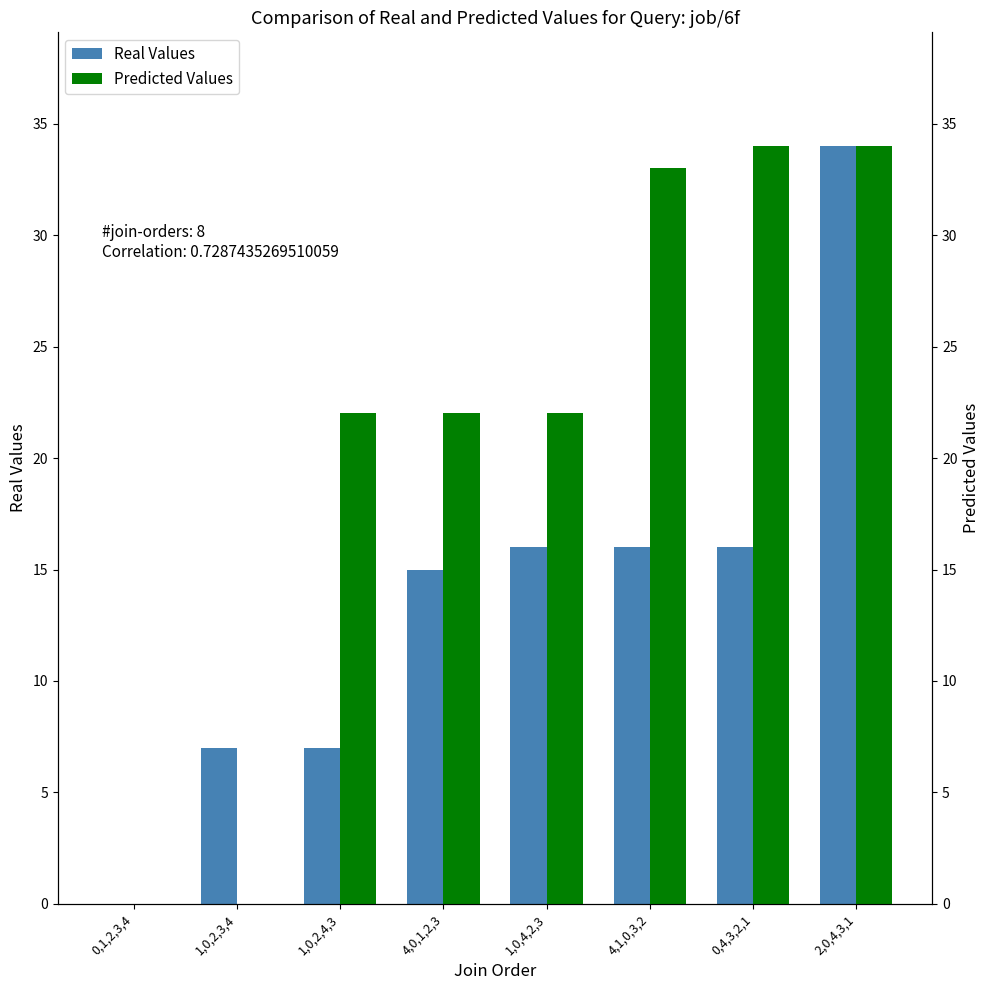

Are the bars grouped side by side (vs. stacked)?

Yes